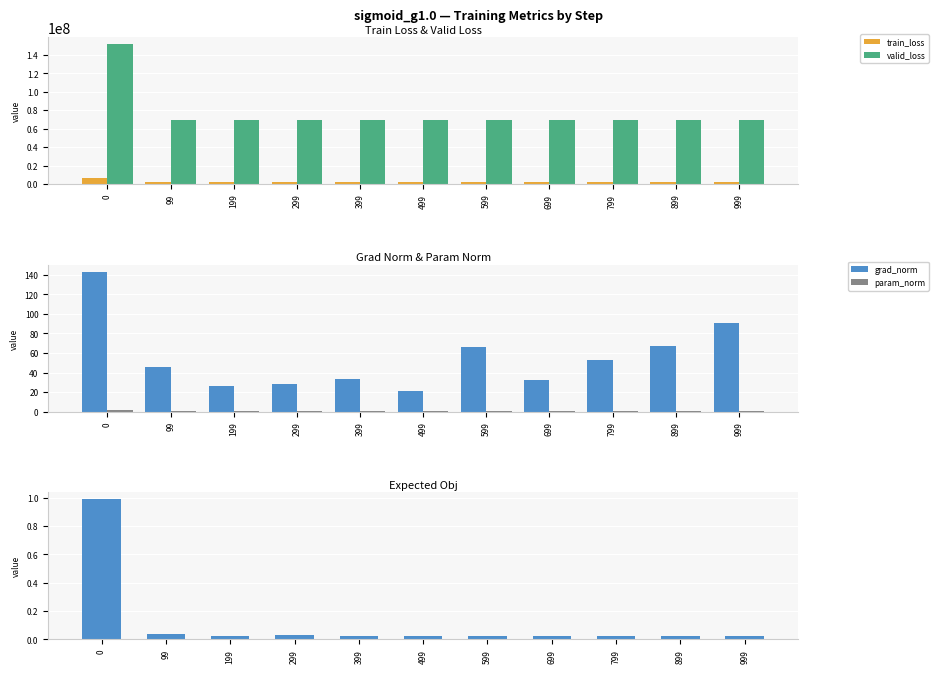

Reading left to right, extract all data points from this chart.

train_loss: 0=6620752.5	99=2769457.3	199=2765690.7	299=2762961.0	399=2760544.5	499=2759089.5	599=2759127.9	699=2758594.8	799=2757803.3	899=2756317.2	999=2756263.0
valid_loss: 0=151521069.8	99=69475715.2	199=69119164.9	299=69379105.0	399=69130698.0	499=69172626.9	599=69140011.3	699=69234514.6	799=69180242.5	899=69034294.1	999=69111503.8
grad_norm: 0=143.0	99=45.3	199=25.8	299=28.3	399=33.1	499=21.6	599=66.3	699=32.3	799=52.9	899=67.1	999=90.8
param_norm: 0=1.4	99=1.0	199=1.0	299=0.9	399=0.9	499=0.9	599=0.9	699=0.9	799=0.9	899=0.9	999=0.9
expected_obj: 0=1.0	99=0.0	199=0.0	299=0.0	399=0.0	499=0.0	599=0.0	699=0.0	799=0.0	899=0.0	999=0.0